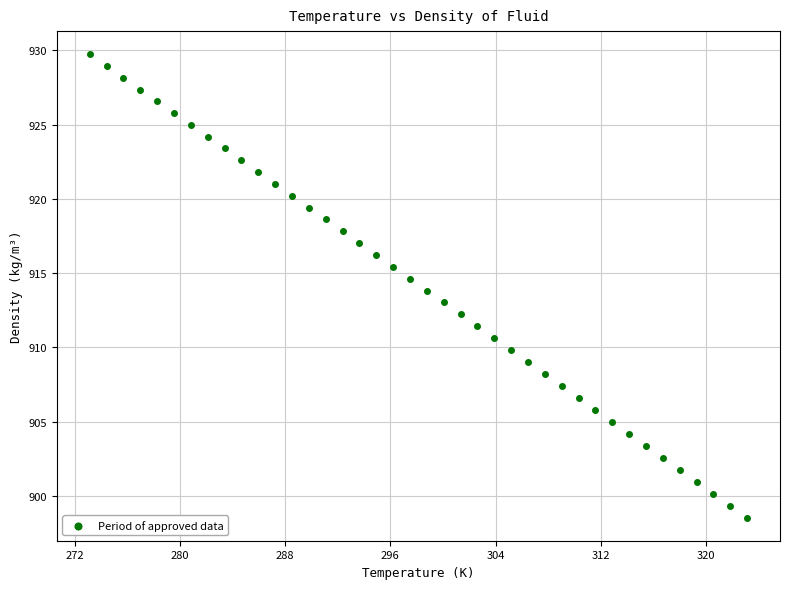

What is the range of Y values (max minus min)?

31.2